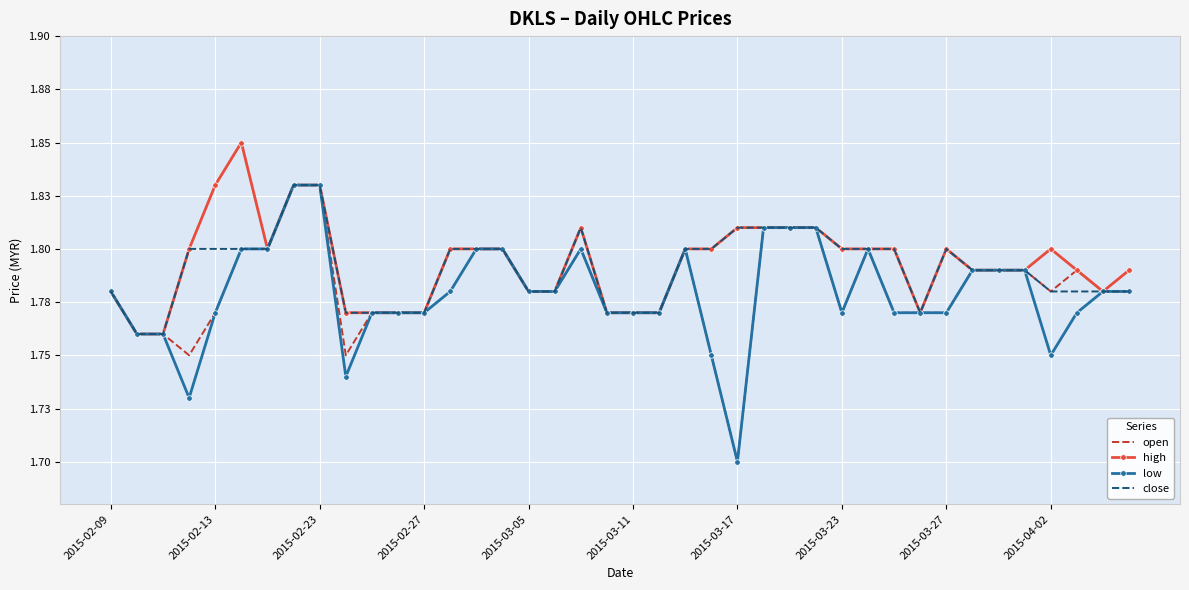

Reading left to right, what are all the values shown in this chart?

open: 1.8	1.8	1.8	1.8	1.8	1.8	1.8	1.8	1.8	1.8	1.8	1.8	1.8	1.8	1.8	1.8	1.8	1.8	1.8	1.8	1.8	1.8	1.8	1.8	1.7	1.8	1.8	1.8	1.8	1.8	1.8	1.8	1.8	1.8	1.8	1.8	1.8	1.8	1.8	1.8
high: 1.8	1.8	1.8	1.8	1.8	1.9	1.8	1.8	1.8	1.8	1.8	1.8	1.8	1.8	1.8	1.8	1.8	1.8	1.8	1.8	1.8	1.8	1.8	1.8	1.8	1.8	1.8	1.8	1.8	1.8	1.8	1.8	1.8	1.8	1.8	1.8	1.8	1.8	1.8	1.8
low: 1.8	1.8	1.8	1.7	1.8	1.8	1.8	1.8	1.8	1.7	1.8	1.8	1.8	1.8	1.8	1.8	1.8	1.8	1.8	1.8	1.8	1.8	1.8	1.8	1.7	1.8	1.8	1.8	1.8	1.8	1.8	1.8	1.8	1.8	1.8	1.8	1.8	1.8	1.8	1.8
close: 1.8	1.8	1.8	1.8	1.8	1.8	1.8	1.8	1.8	1.8	1.8	1.8	1.8	1.8	1.8	1.8	1.8	1.8	1.8	1.8	1.8	1.8	1.8	1.8	1.8	1.8	1.8	1.8	1.8	1.8	1.8	1.8	1.8	1.8	1.8	1.8	1.8	1.8	1.8	1.8